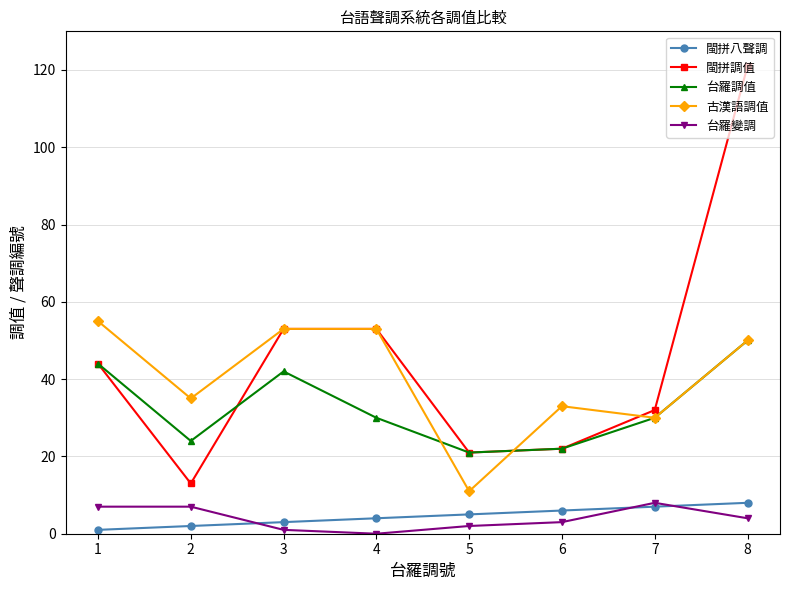

At how many categories does at least one series exceed 31?

7